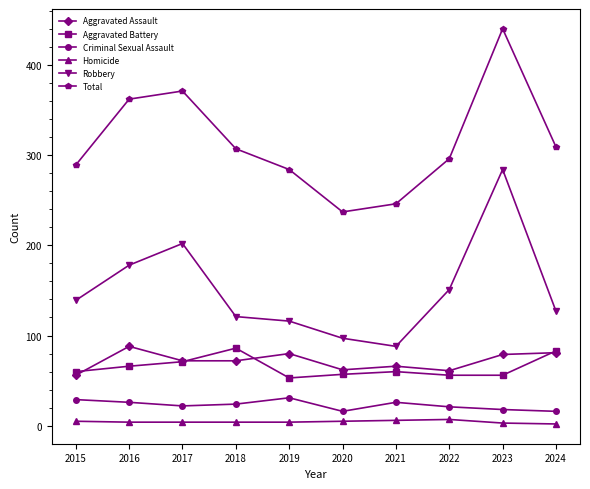

At 2015, list the series in order from smallest to largest.

Homicide, Criminal Sexual Assault, Aggravated Assault, Aggravated Battery, Robbery, Total